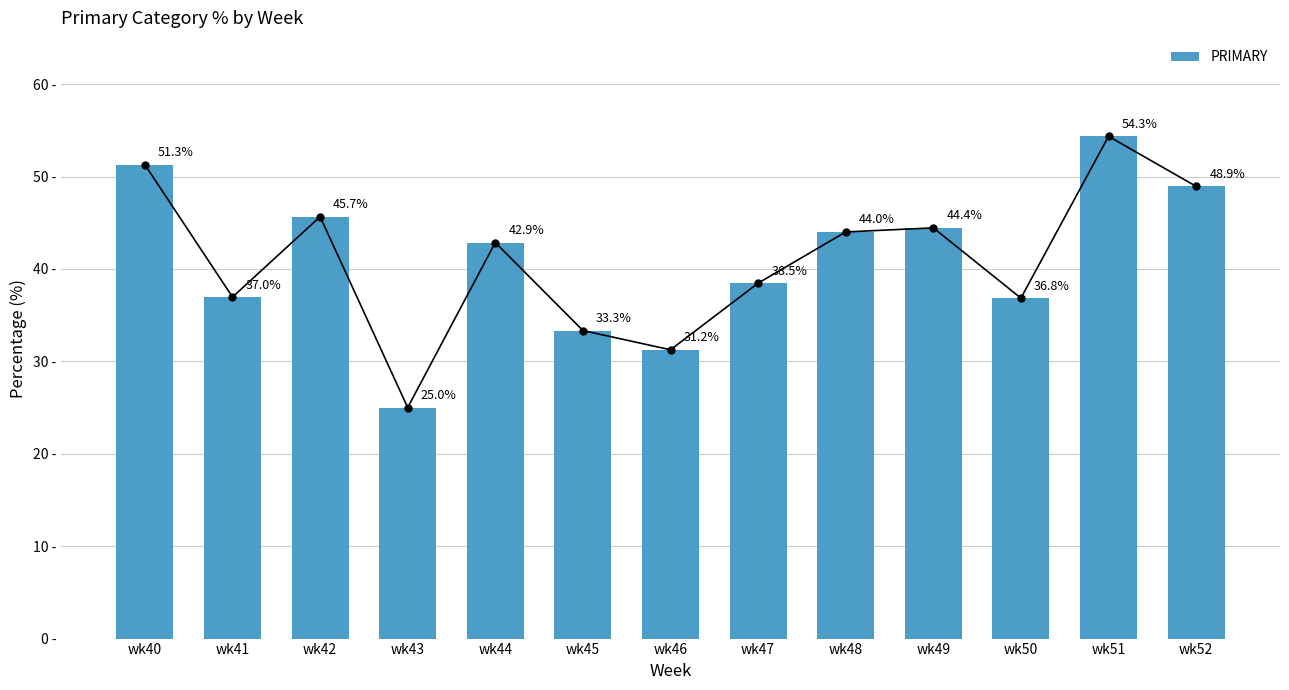

At which label does the data first exceed 42?

wk40